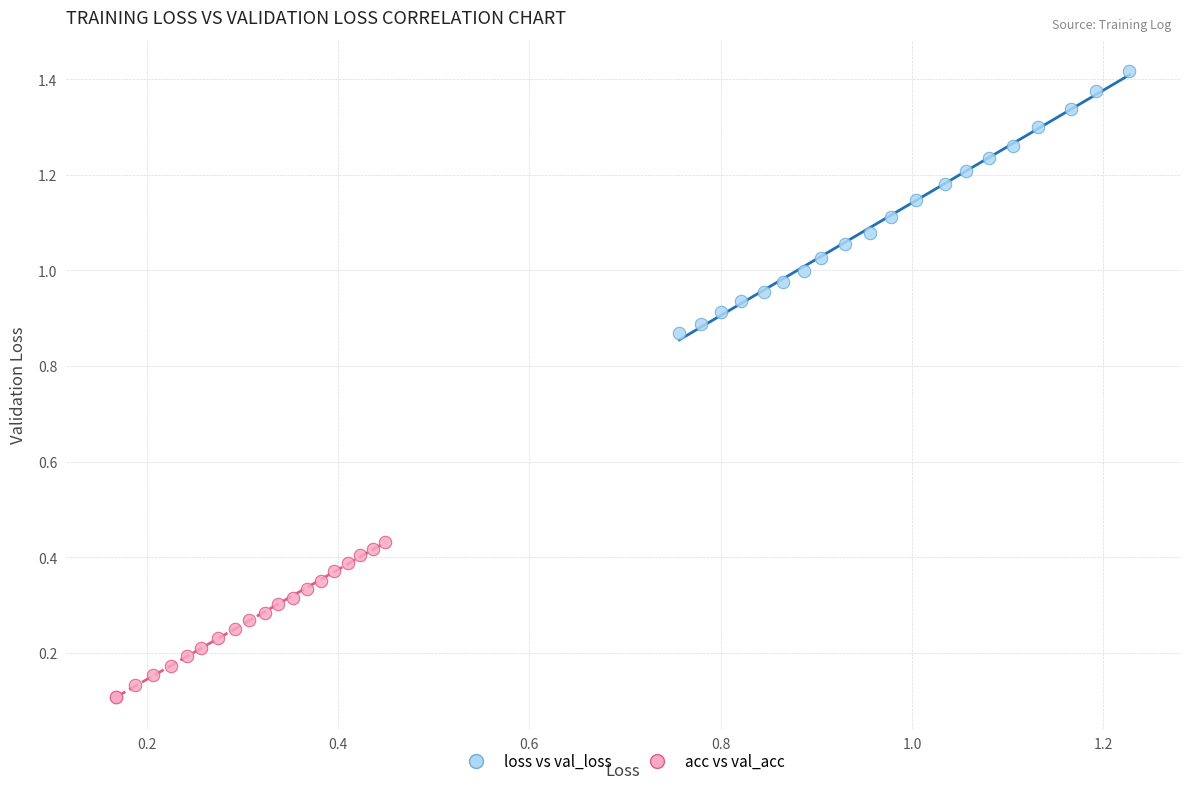

Which series has the widest spread of Y values?

loss vs val_loss